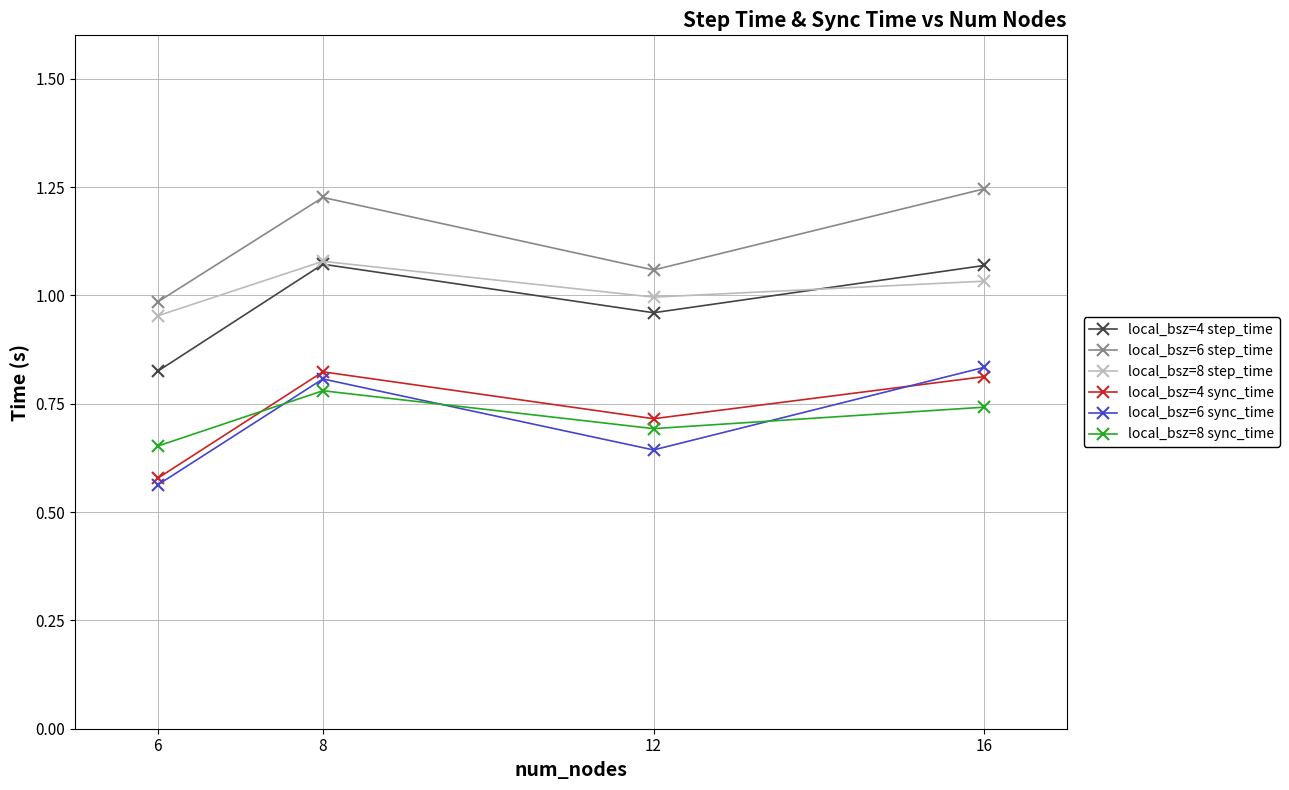

In local_bsz=6 step_time, how many points are higher than both neighbors (excluding endpoints)?

1